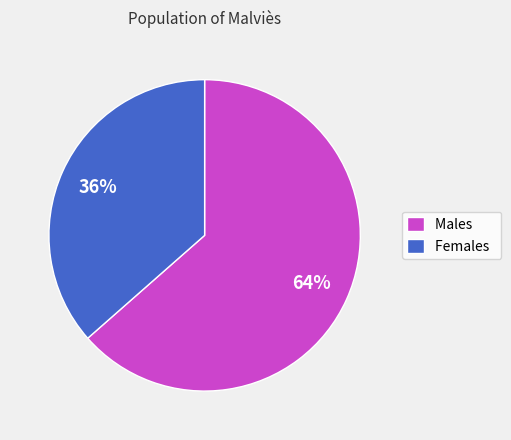

Is there any slice that represents more than half of the pie?

Yes